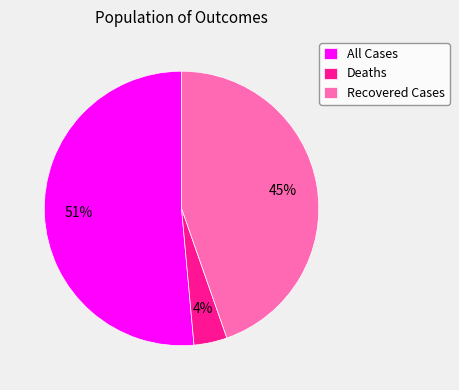

Which has a higher value, All Cases or Deaths?

All Cases